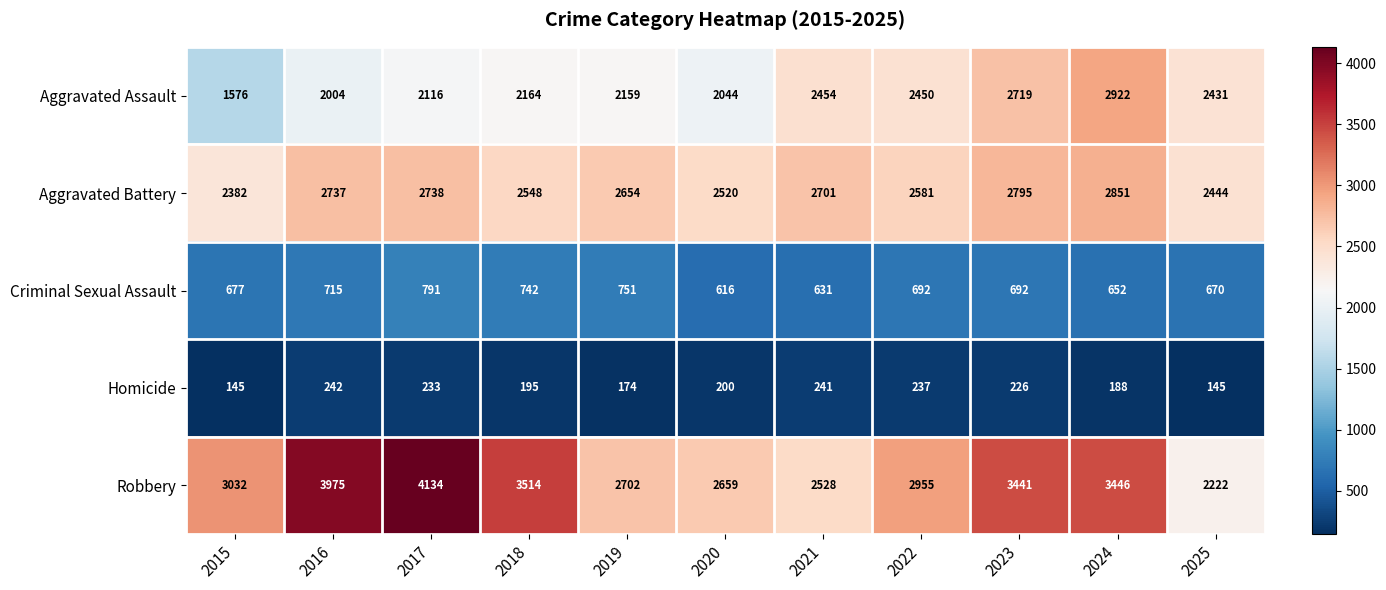

What is the sum of all Aggravated Battery values?

28951